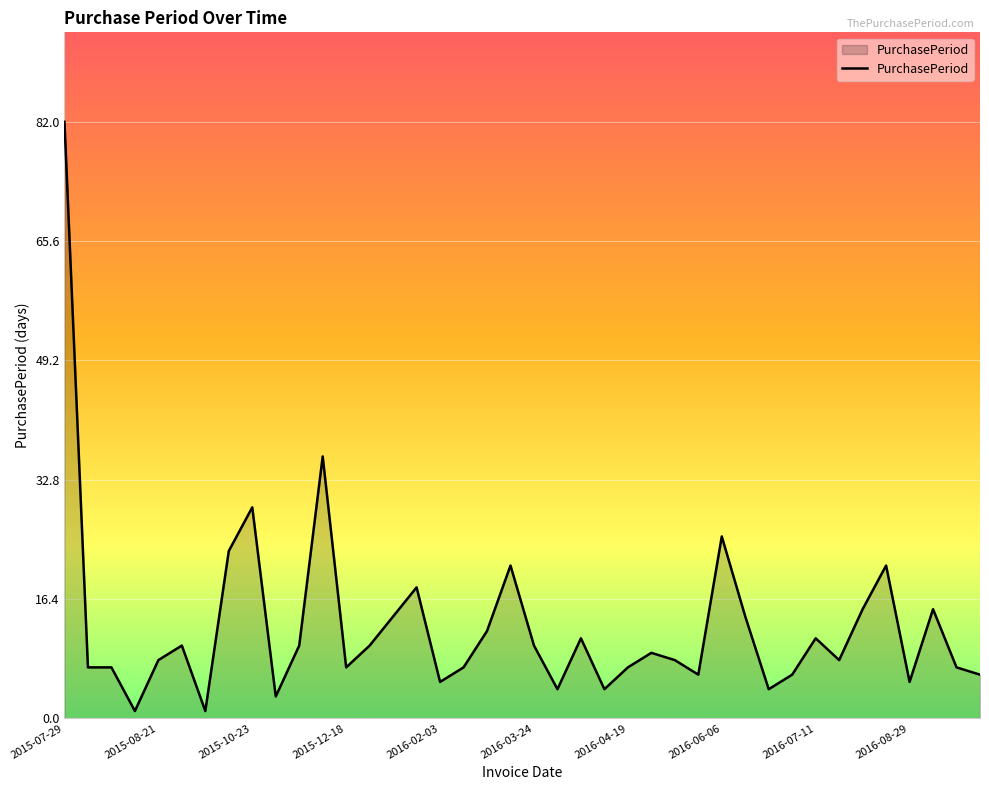

What is the difference between the maximum and minimum values?

81